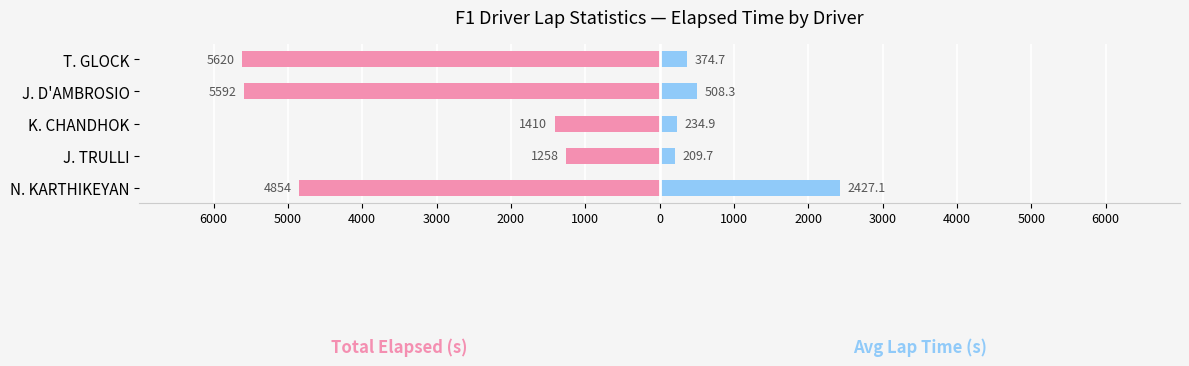

The Total Elapsed (s) series shows -1963.7 at K. CHANDHOK. True or false?

False